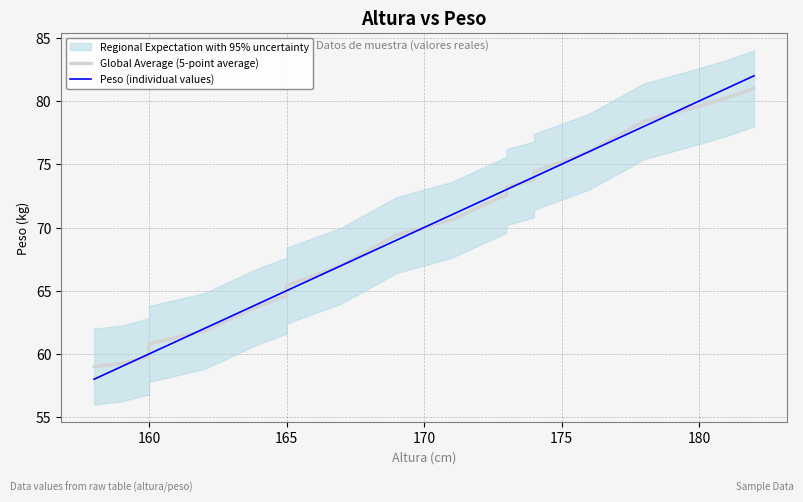

What is the difference between the highest and lowest values at 175?

0.2